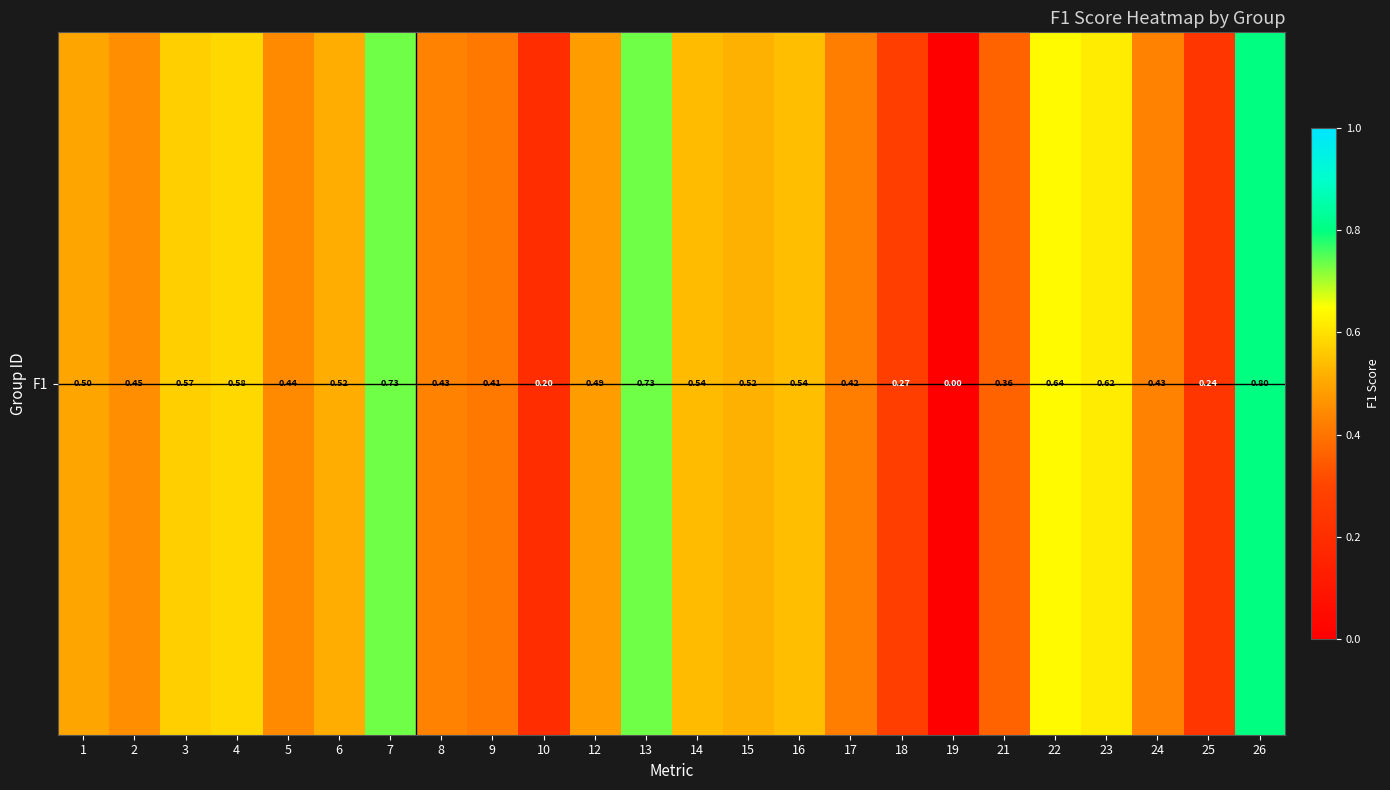

How many values are between 0 and 1?

24